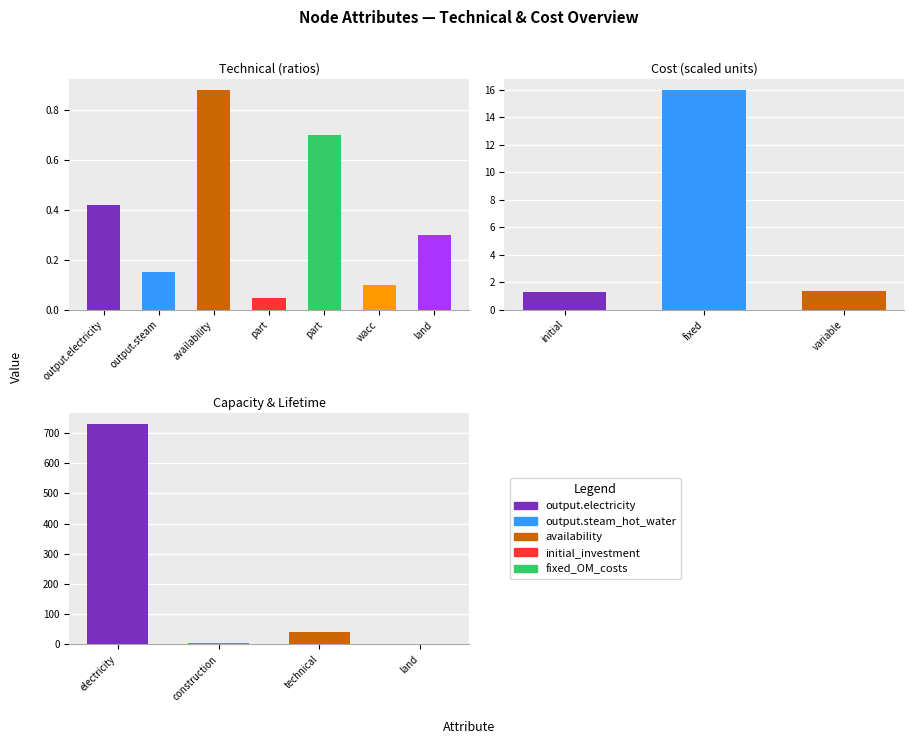

The value at wacc is 0.1. True or false?

True